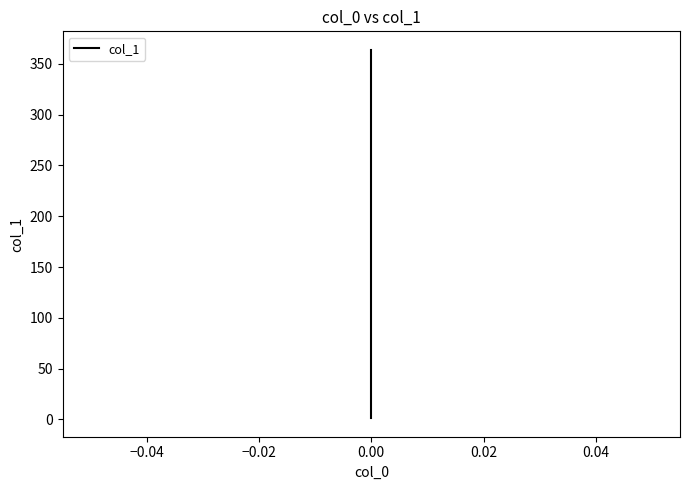

Reading left to right, list all the values displayed in this chart.

1	54	364